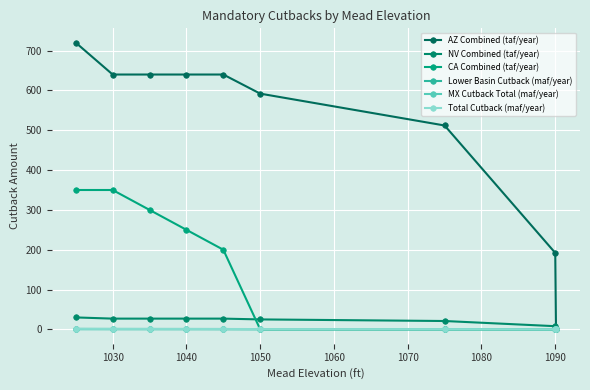

Which series has the largest total across all categories?

AZ Combined (taf/year)